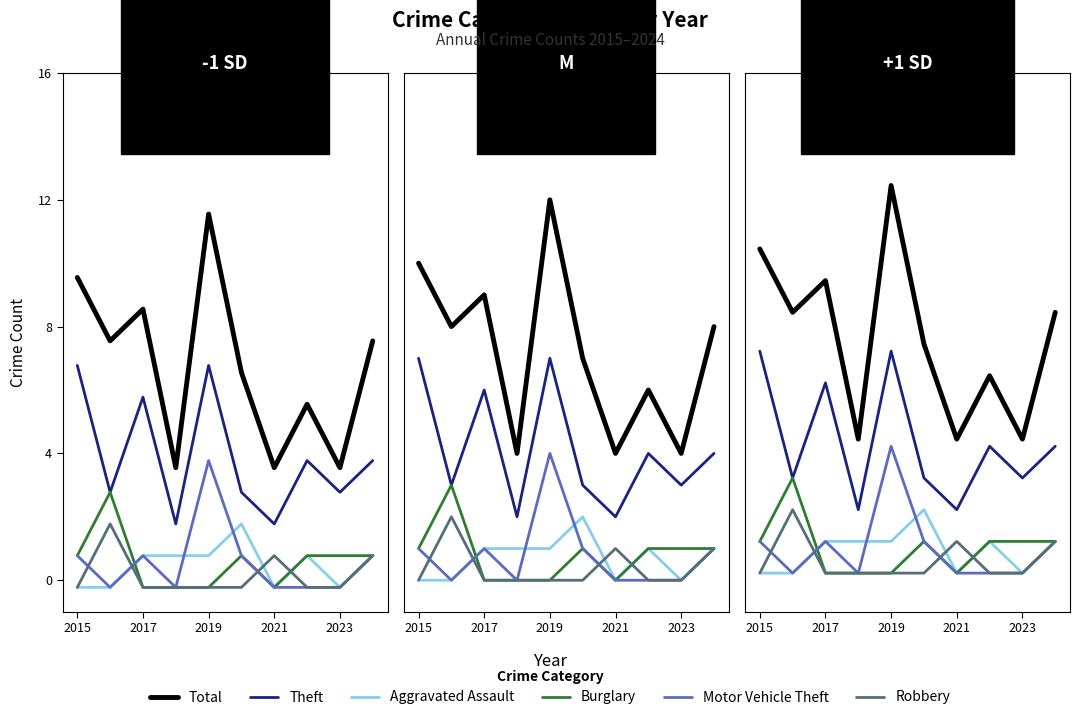

What is the approximate value of Total at 2017?

8.4